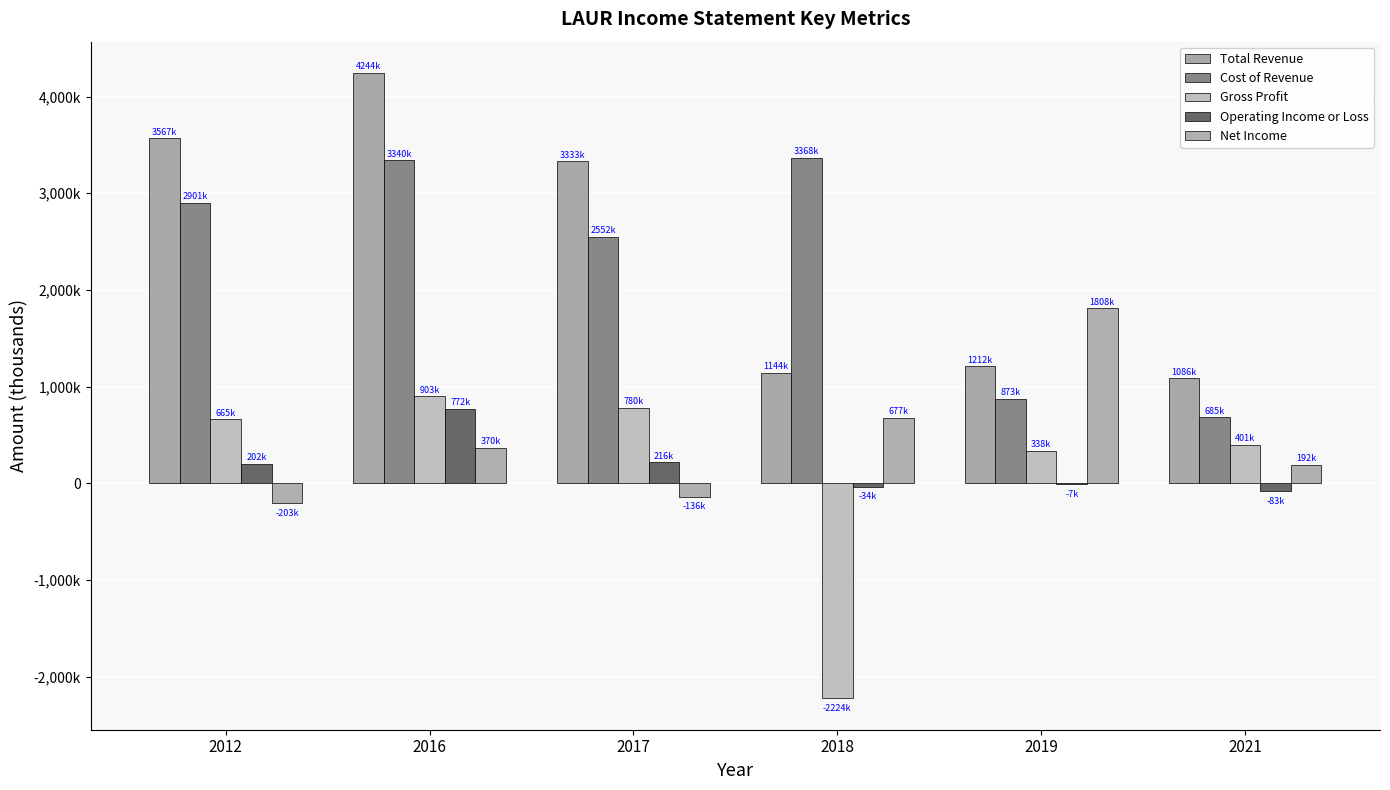

Does the chart contain stacked bars?

No